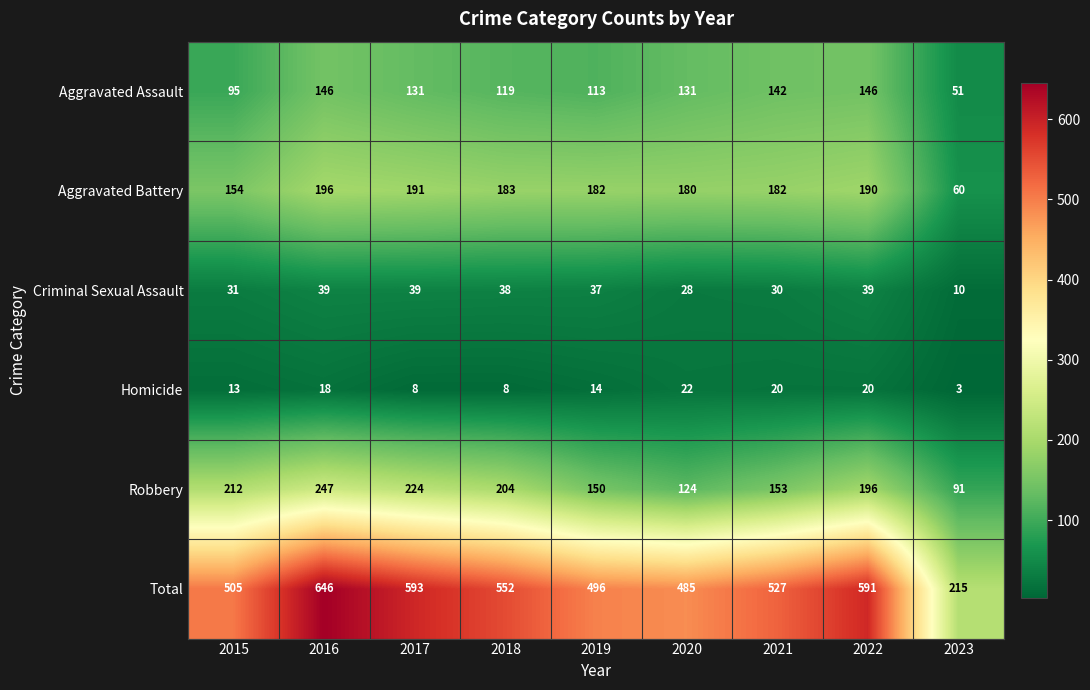

Which series has the largest total across all categories?

Total